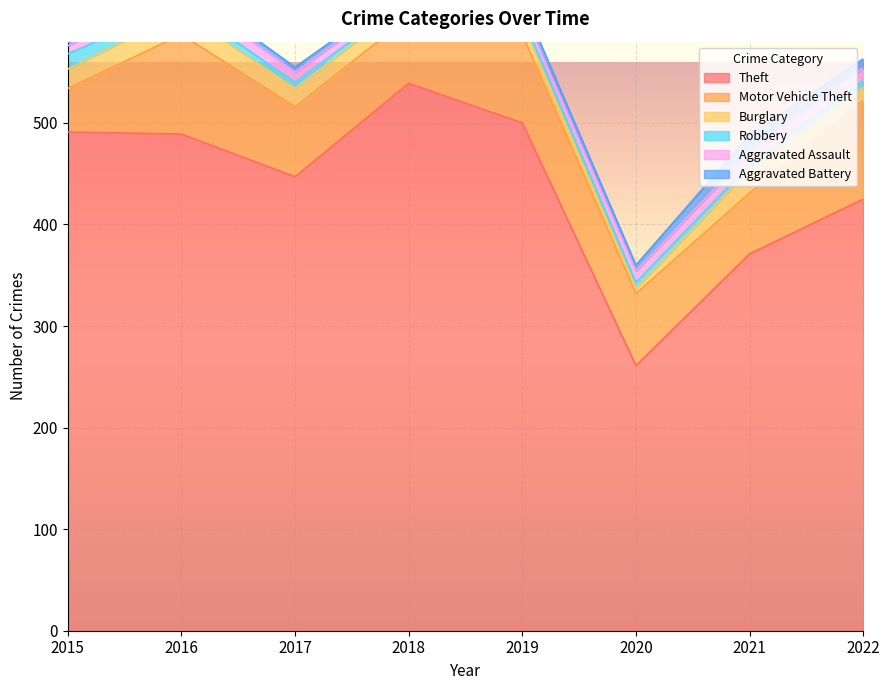

What is the value of the Motor Vehicle Theft point at the 4th from the left?

65